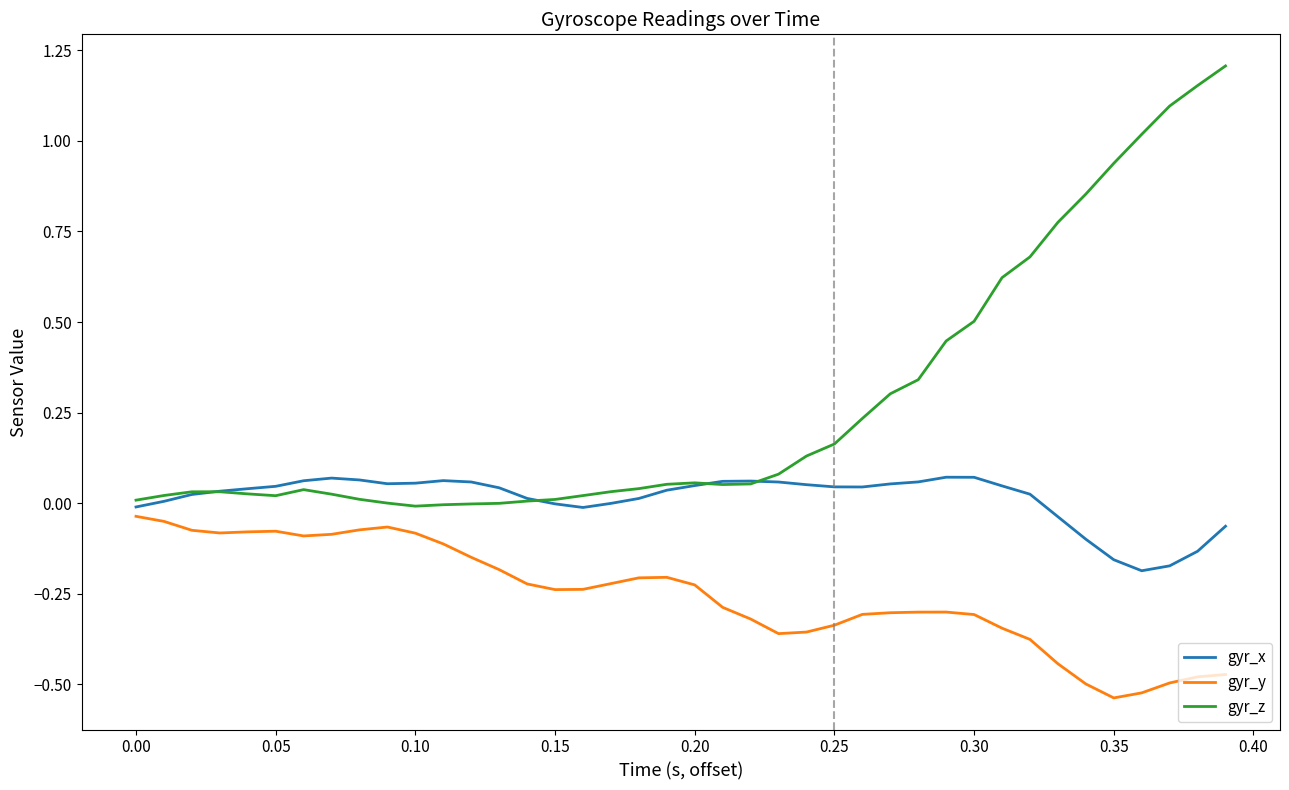

Rank the series by their maximum value, from highest to lowest.

gyr_z, gyr_x, gyr_y